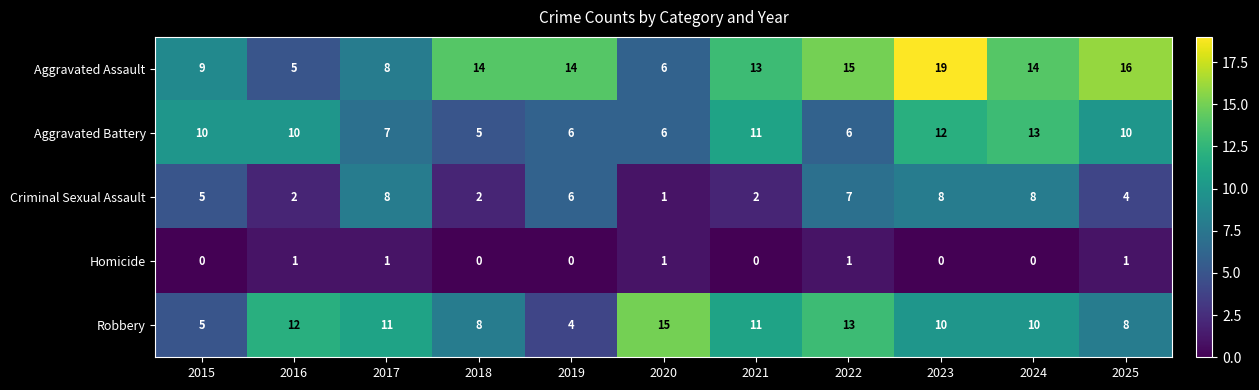

The value of Aggravated Assault at 2015 is 9. True or false?

True